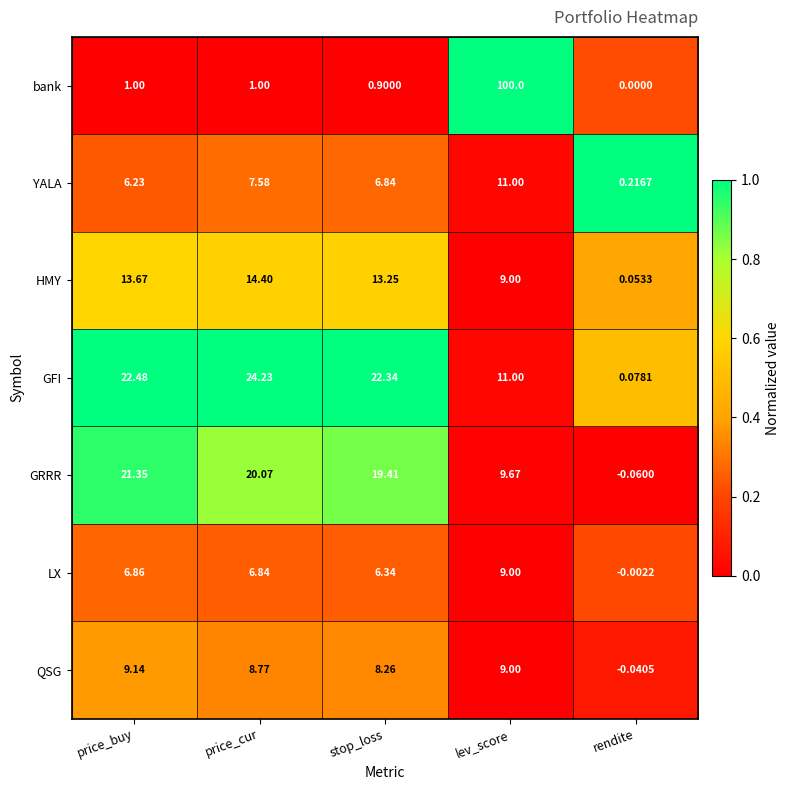

At which label does QSG first exceed 8?

price_buy